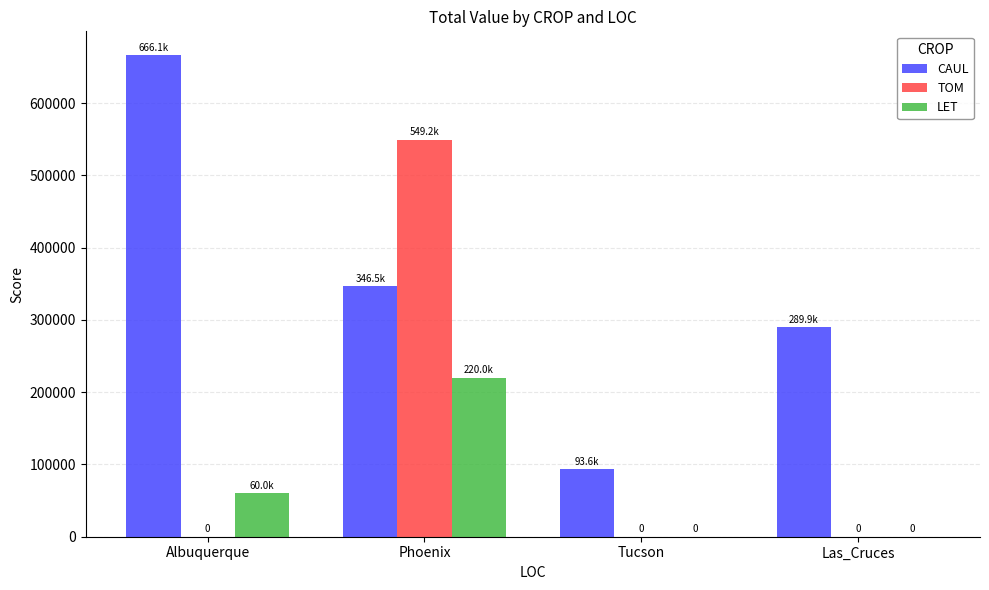

What are all the series names shown in the legend?

CAUL, TOM, LET